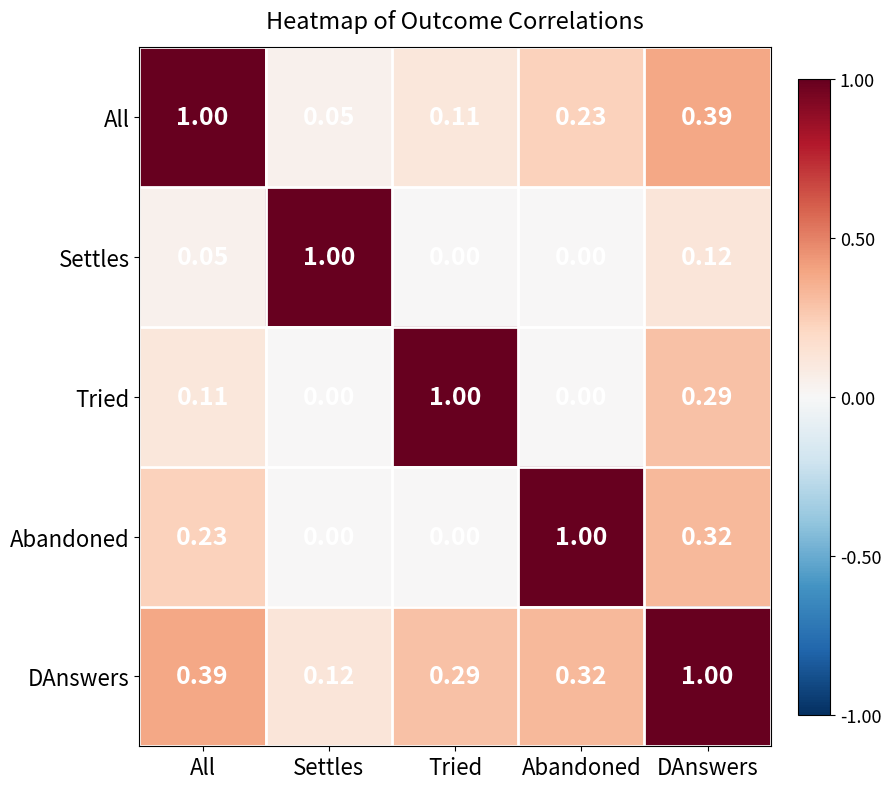

List the series in order of their overall mean, highest first.

DAnswers, All, Abandoned, Tried, Settles